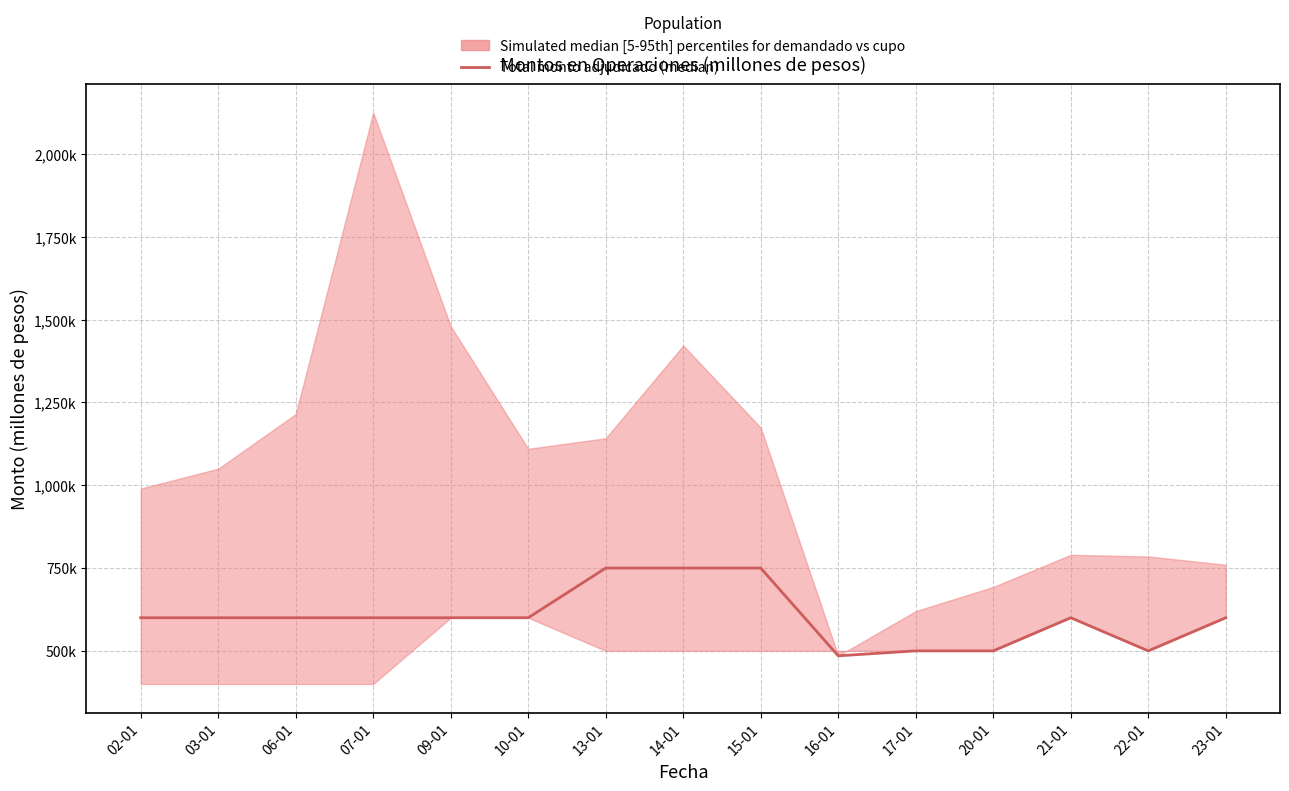

Rank the categories by value from highest to lowest.

13-01, 14-01, 15-01, 02-01, 03-01, 06-01, 07-01, 09-01, 10-01, 21-01, 23-01, 17-01, 20-01, 22-01, 16-01